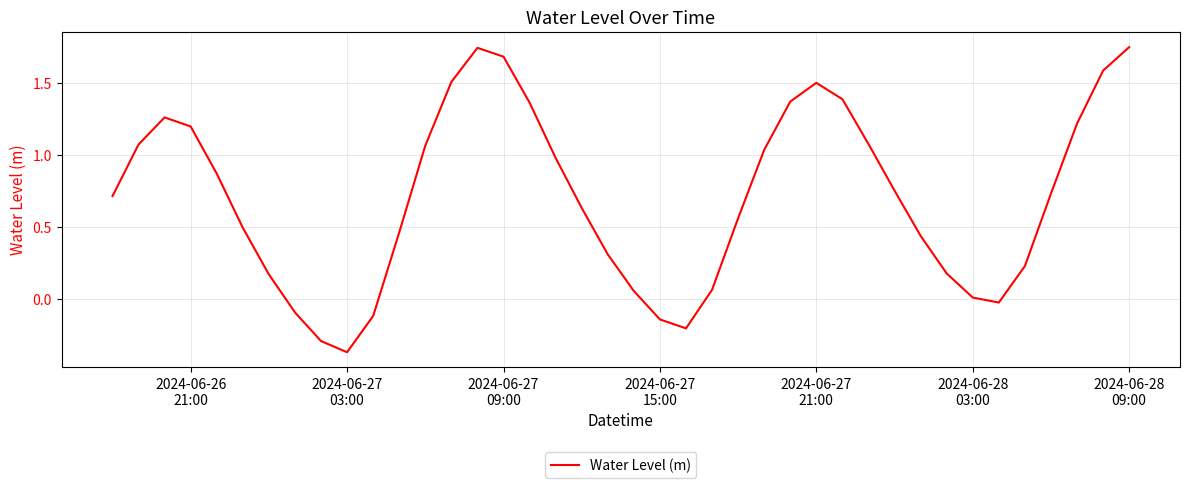

What is the difference between the maximum and minimum values?

2.1